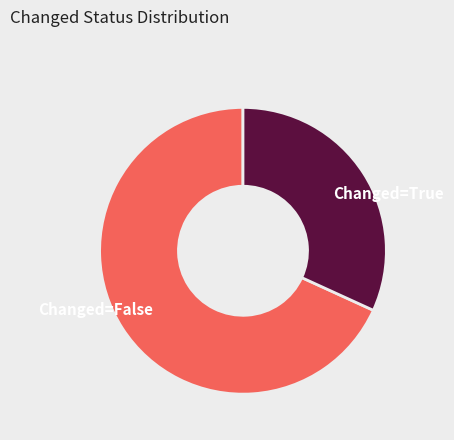

Is it true that Changed=True is 32% of the pie?

True